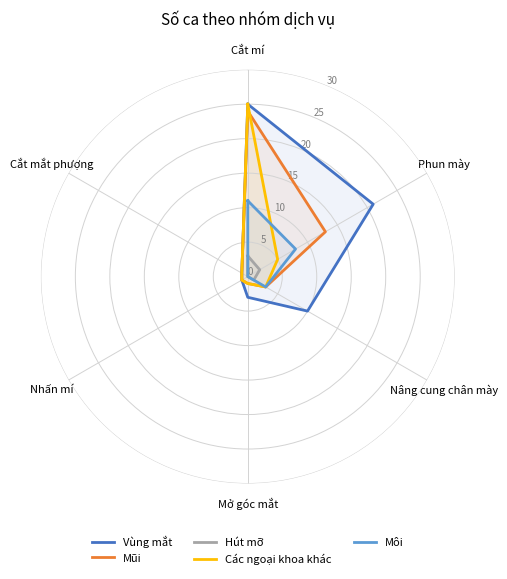

True or false: Mũi and Các ngoại khoa khác intersect in this chart.

True